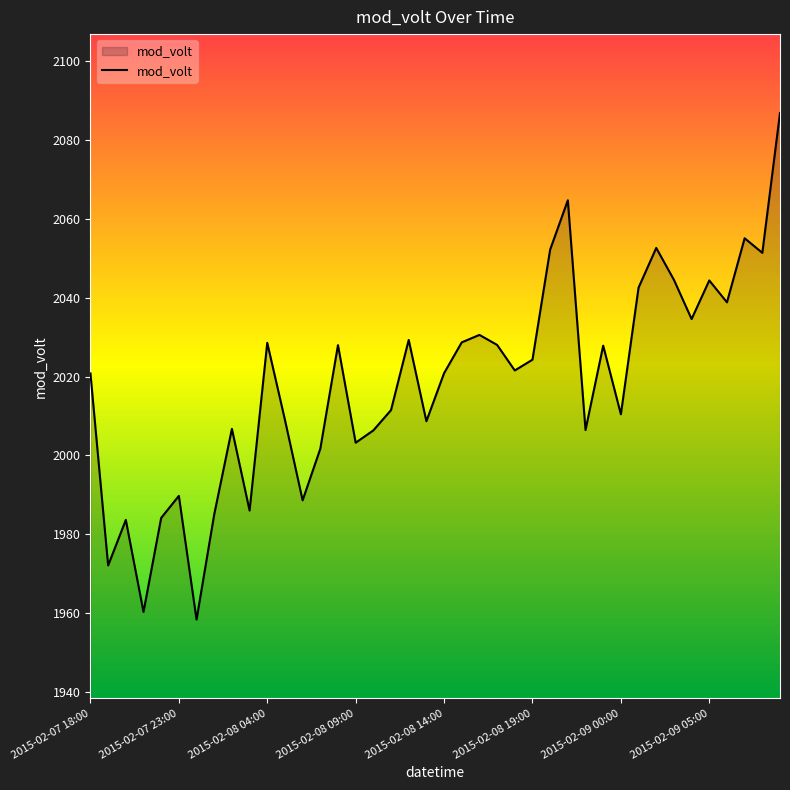

What is the greatest value displayed?

2086.8